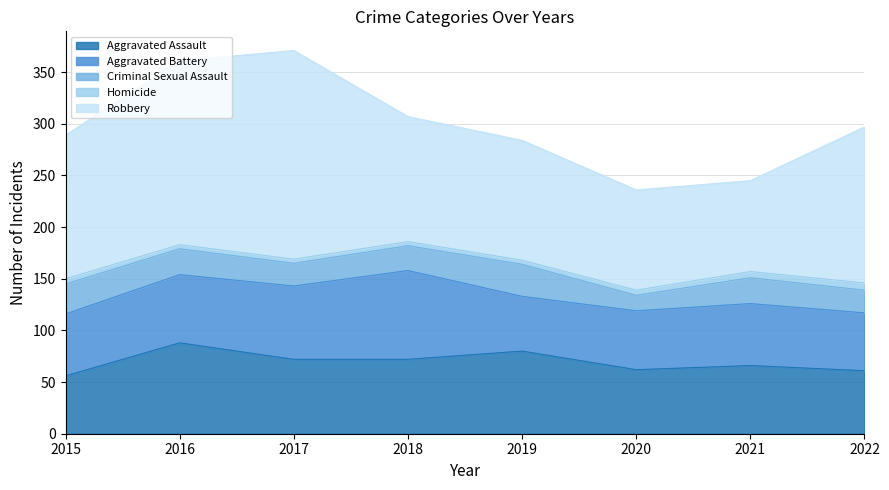

In Robbery, how many points are lower than both neighbors (excluding endpoints)?

1